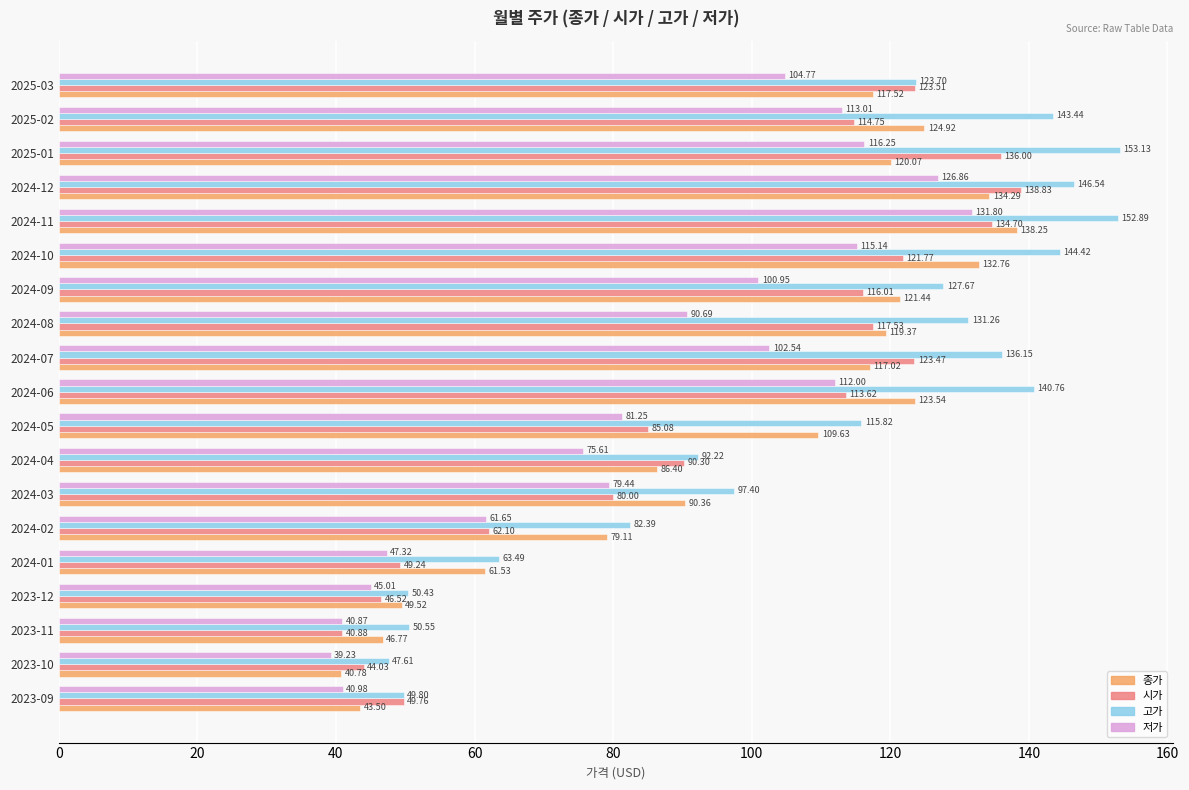

Which series has the widest spread of values?

고가